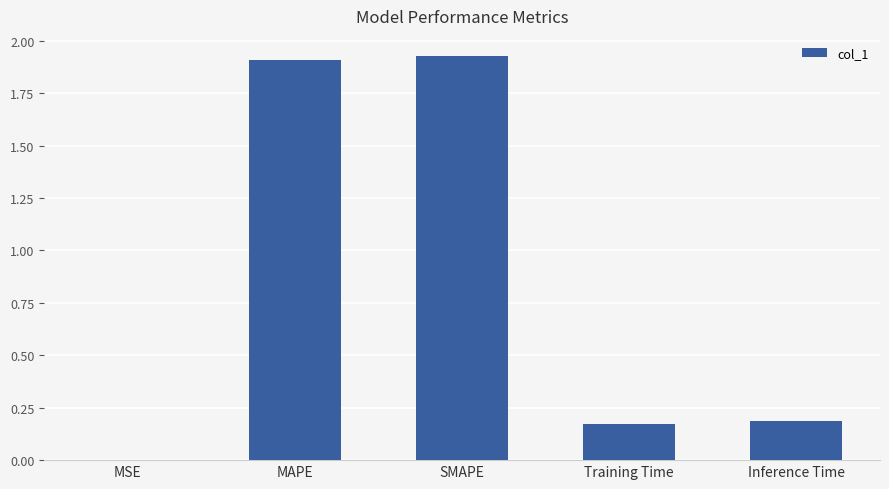

Approximately how many times larger is the value at SMAPE compared to MAPE?

1.0